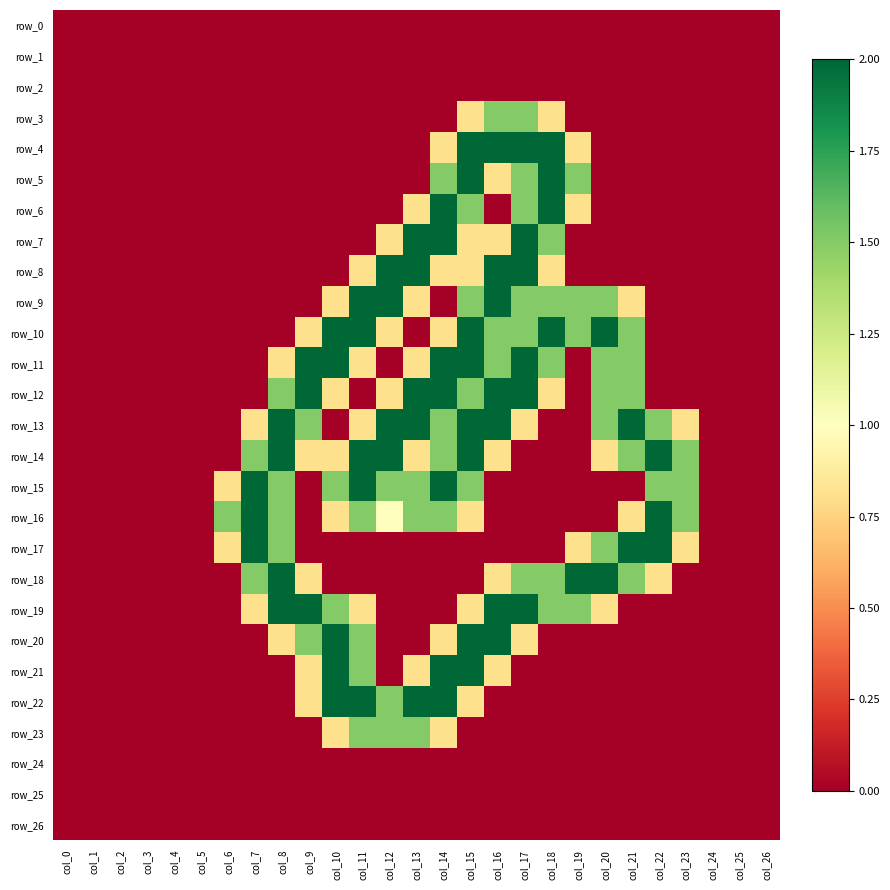

Rank the categories by row_14 value from lowest to highest.

col_0, col_1, col_2, col_3, col_4, col_5, col_6, col_17, col_18, col_19, col_24, col_25, col_26, col_9, col_10, col_13, col_16, col_20, col_7, col_14, col_21, col_23, col_8, col_11, col_12, col_15, col_22